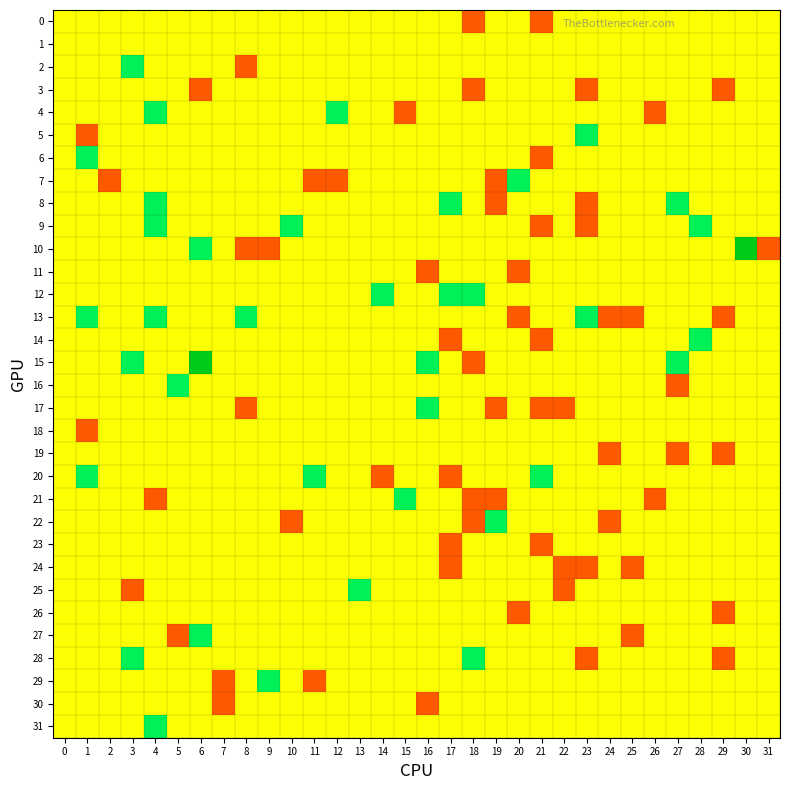

At how many categories does at least one series exceed 1?

2